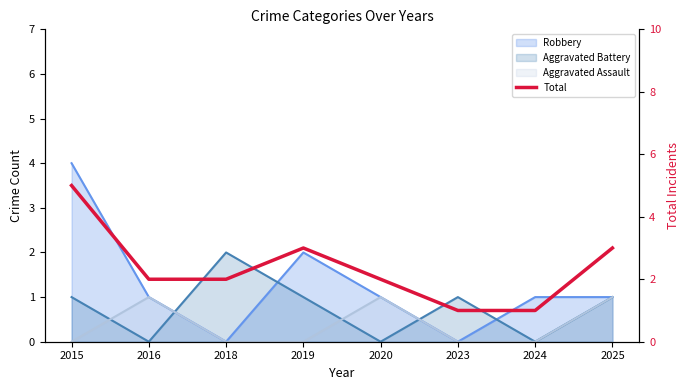

The value at 2016 is 2. True or false?

True